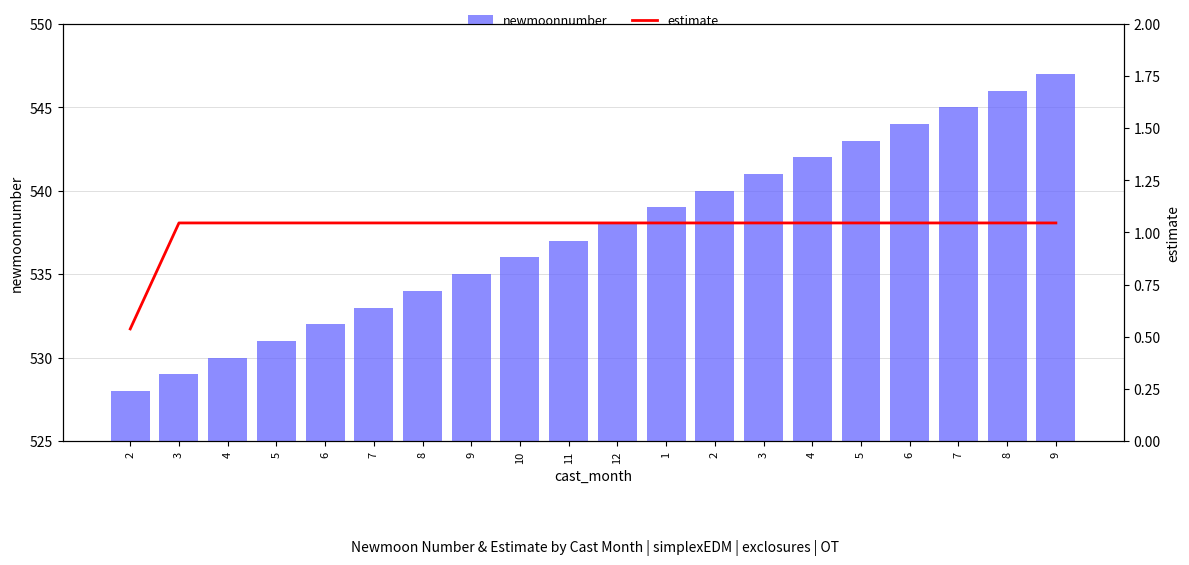

Are the bars grouped side by side (vs. stacked)?

Yes